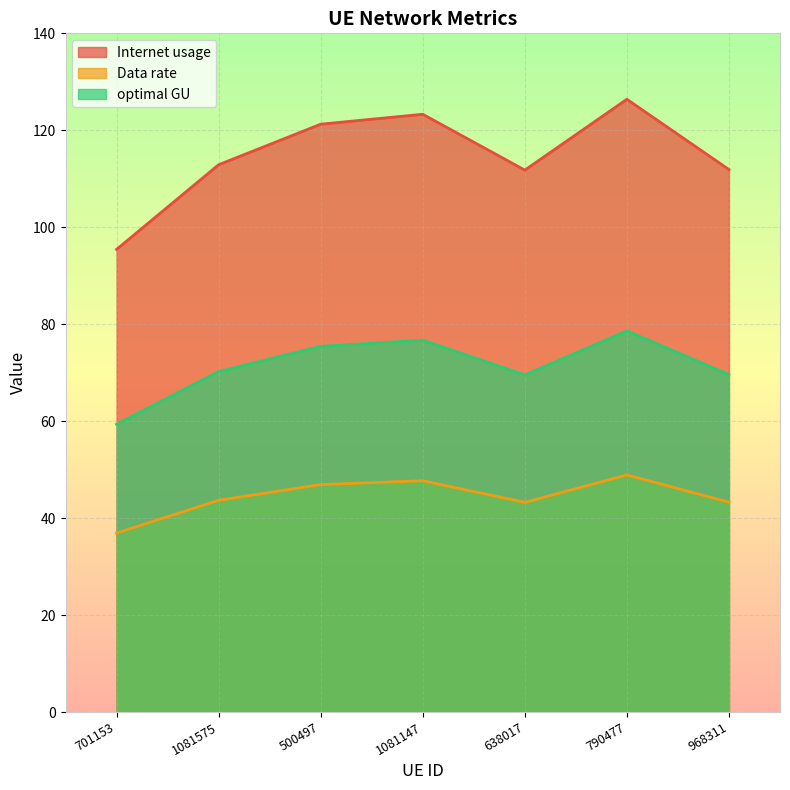

True or false: Internet usage and Data rate cross at least once.

False